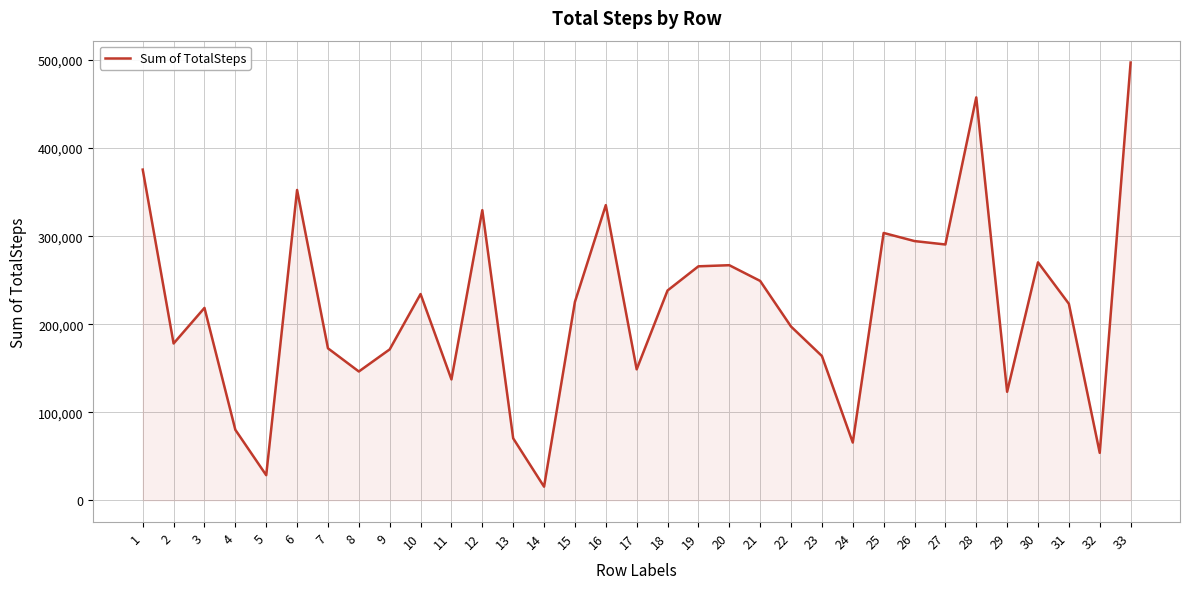

What is the difference between the maximum and minimum values?

481889